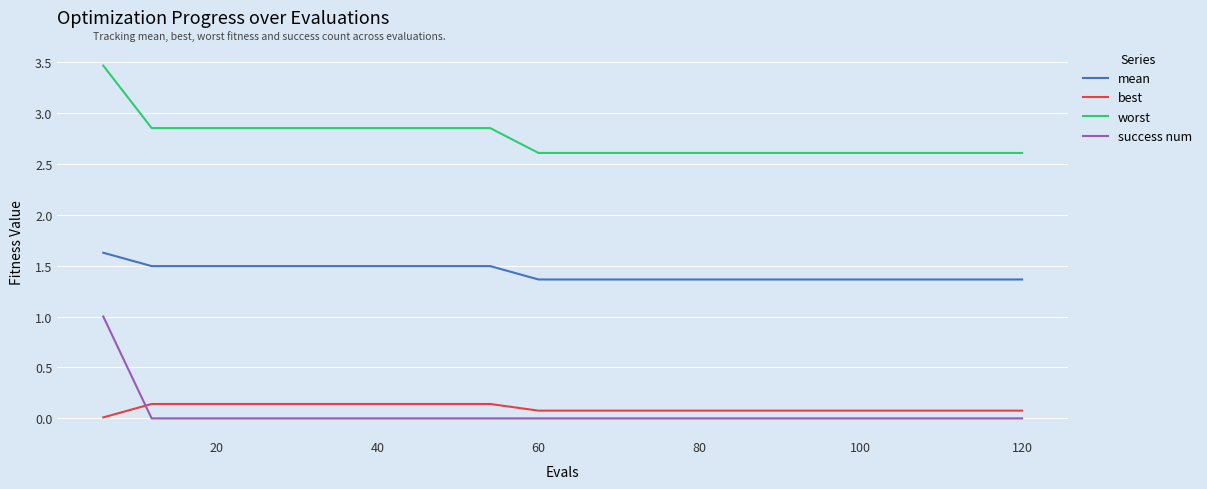

At how many categories does at least one series exceed 0?

20